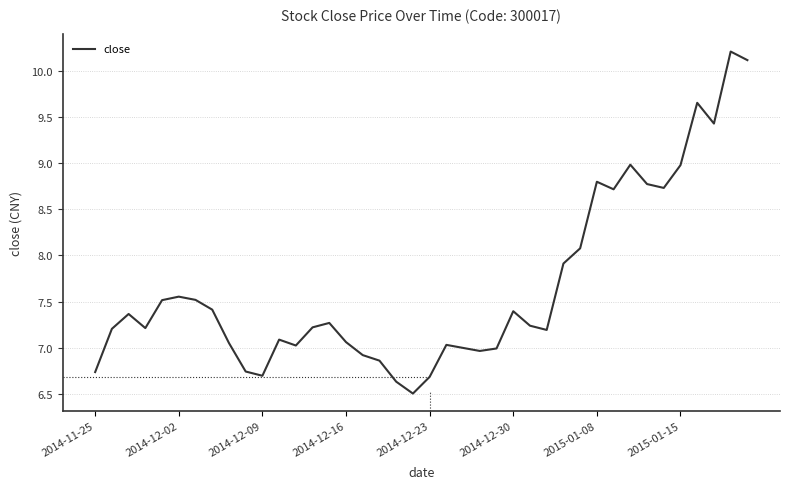

What is the difference between the maximum and minimum values?

3.7